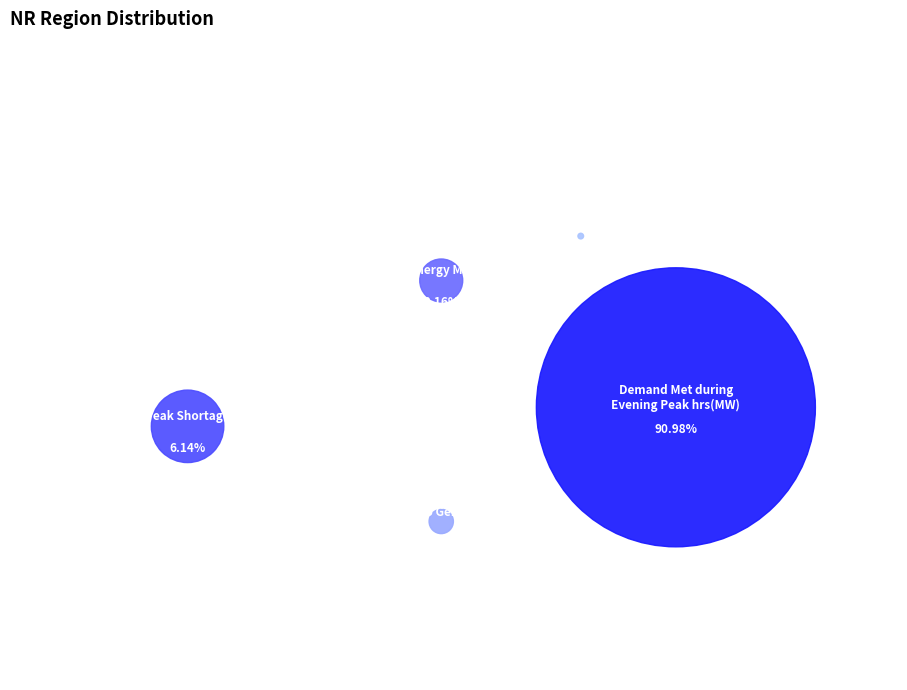

True or false: Wind Gen(MU) accounts for 1% of the total.

False